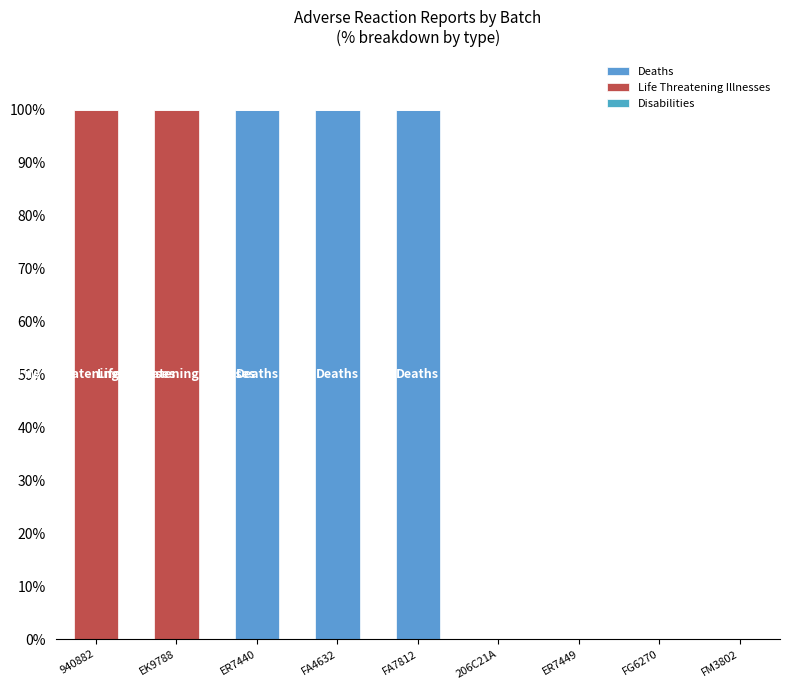

How many data points does each series have?

9